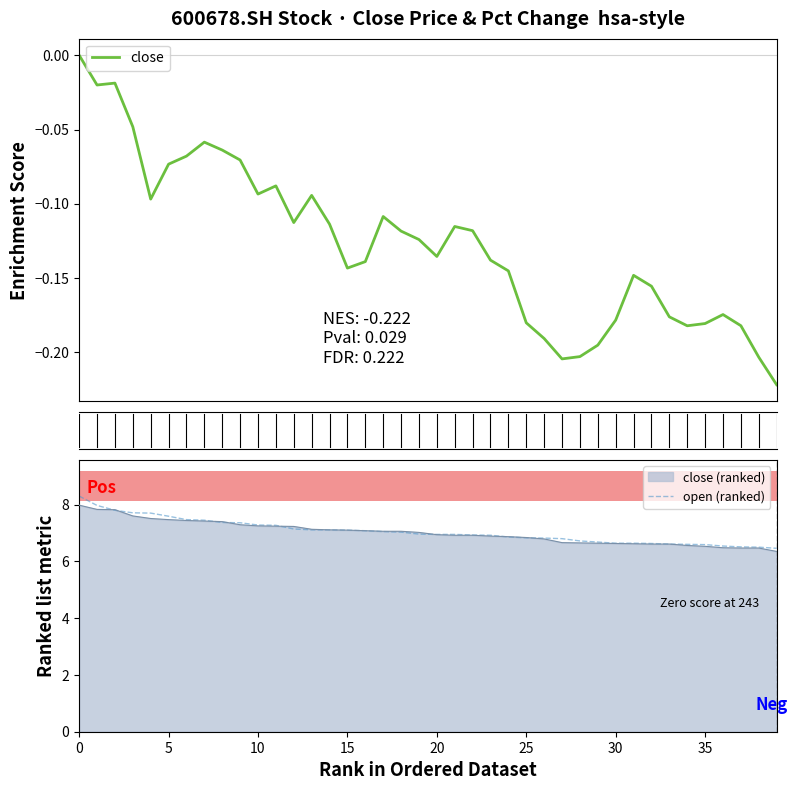

What value does the open (ranked) series have at 15?

7.1